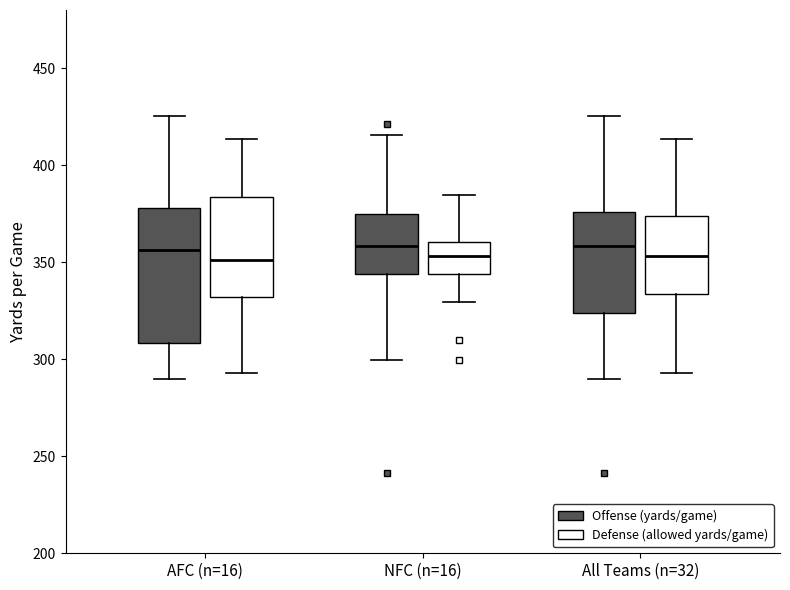

Reading left to right, transcribe this box plot: for each box, give where its median line is, the range the box spans, and where its two whiskers end, as read against the y-axis. The values are not printed on the chart, so give them approximately, as read against the axis.

AFC (n=16) (Offense (yards/game)): median 355, box 310 to 380, whiskers 290 to 425
AFC (n=16) (Defense (allowed yards/game)): median 350, box 330 to 385, whiskers 295 to 415
NFC (n=16) (Offense (yards/game)): median 360, box 345 to 375, whiskers 300 to 415
NFC (n=16) (Defense (allowed yards/game)): median 355, box 345 to 360, whiskers 330 to 385
All Teams (n=32) (Offense (yards/game)): median 360, box 325 to 375, whiskers 290 to 425
All Teams (n=32) (Defense (allowed yards/game)): median 355, box 335 to 375, whiskers 295 to 415